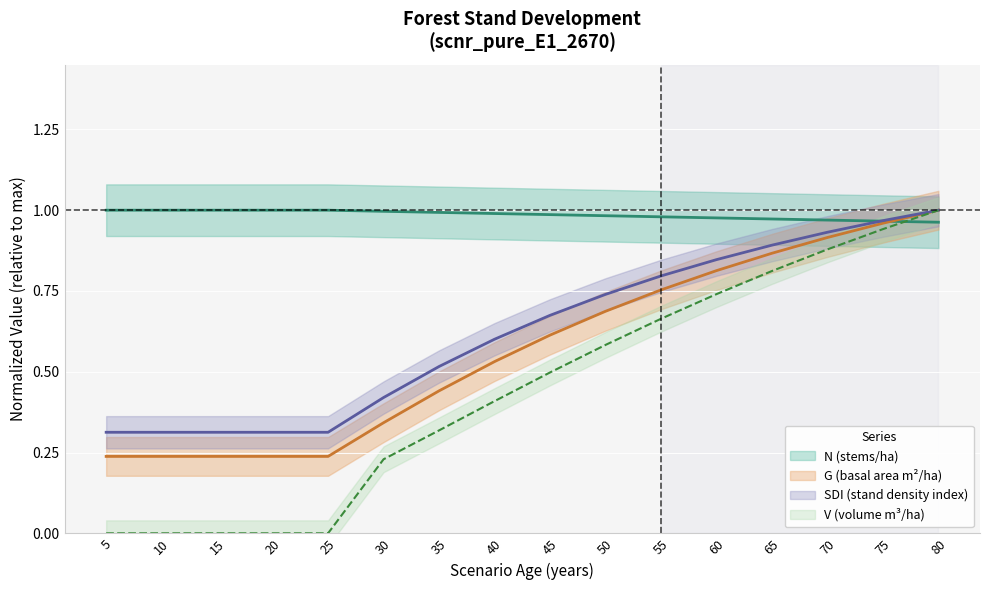

At how many categories does at least one series exceed 0?

16